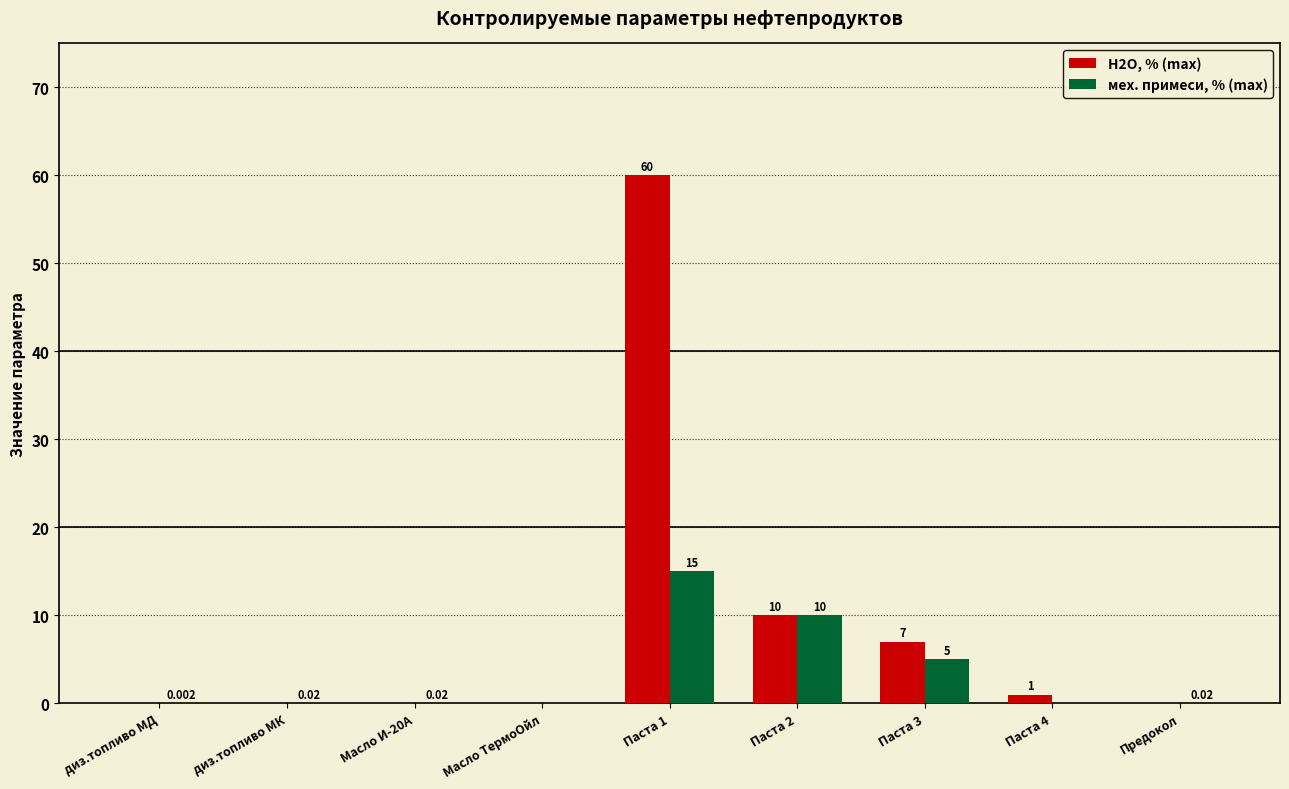

Is the value of мех. примеси, % (max) at Паста 1 greater than the value of Н2О, % (max) at диз.топливо МК?

Yes